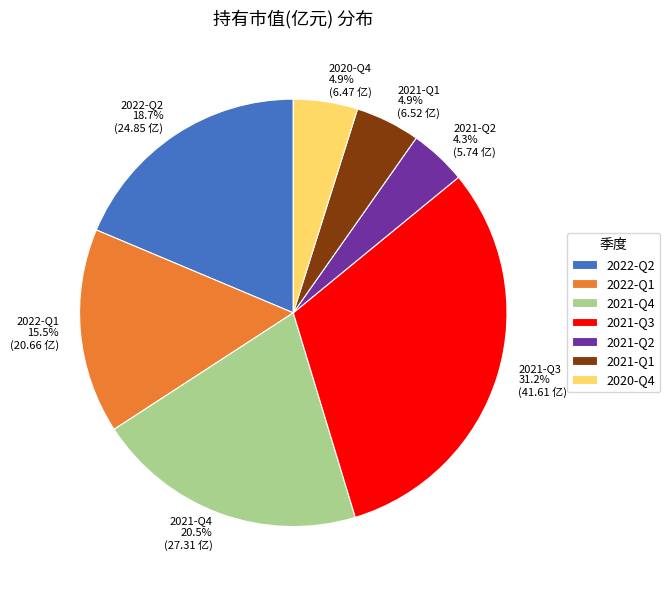

What is the total percentage of 2020-Q4 and 2021-Q2?

9.2%